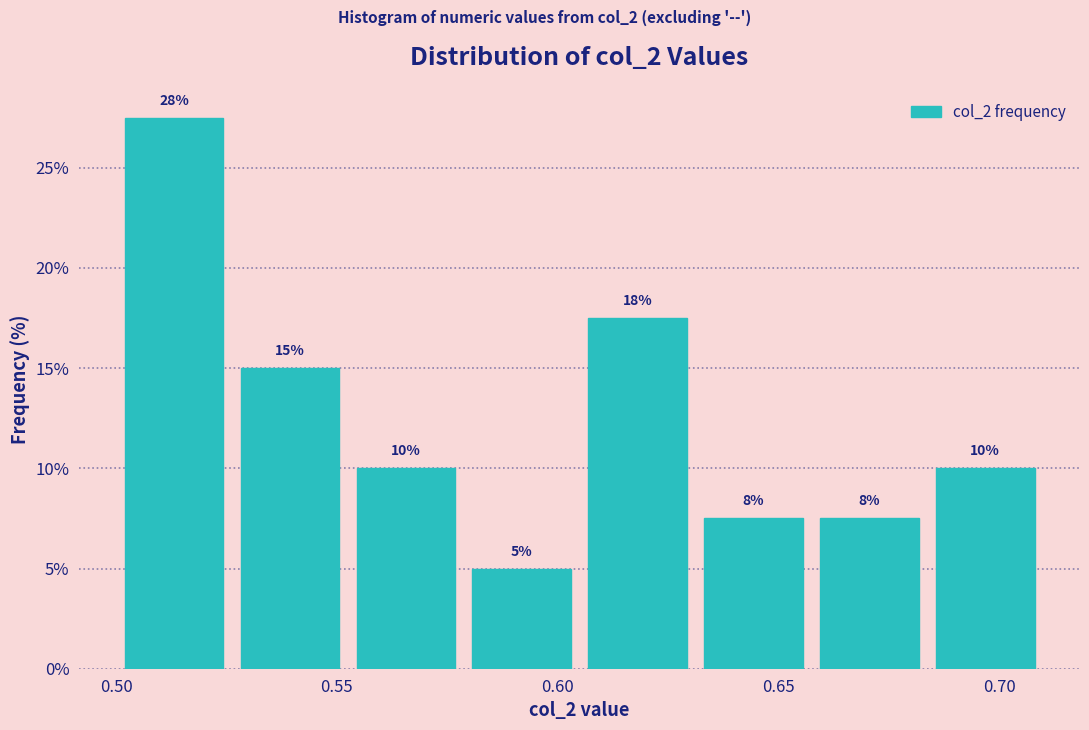

Which range on the x-axis has the tallest bar?

0.500 to 0.525